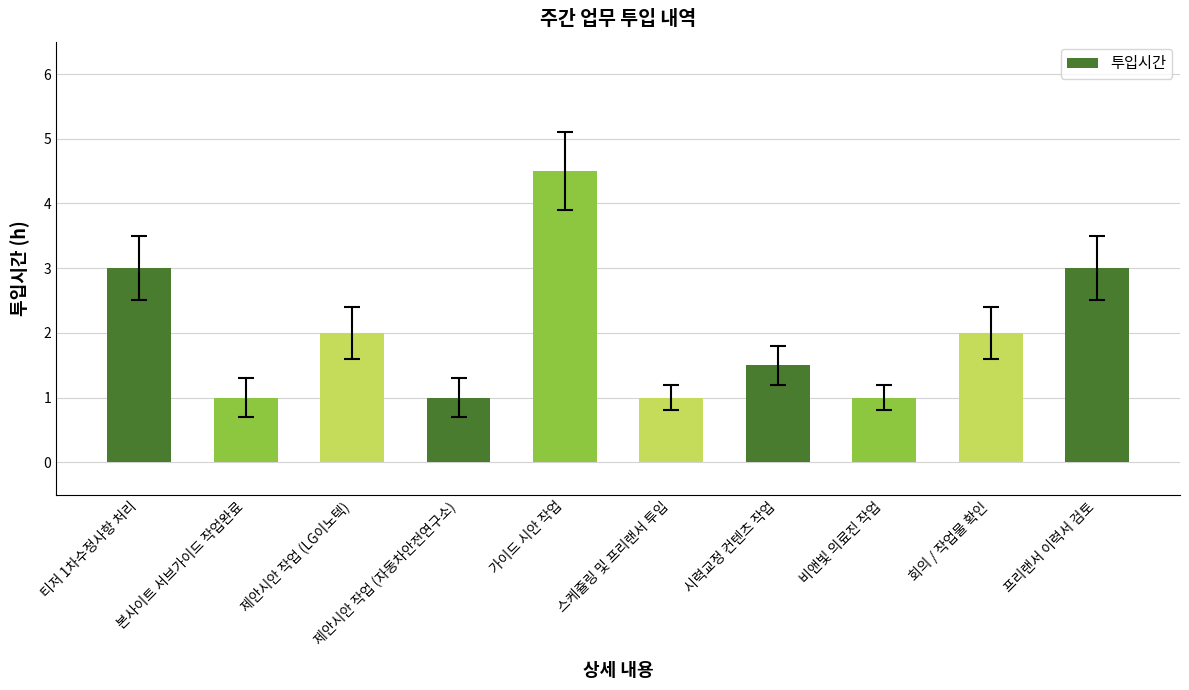

What is the value of the 5th bar from the left?

4.5